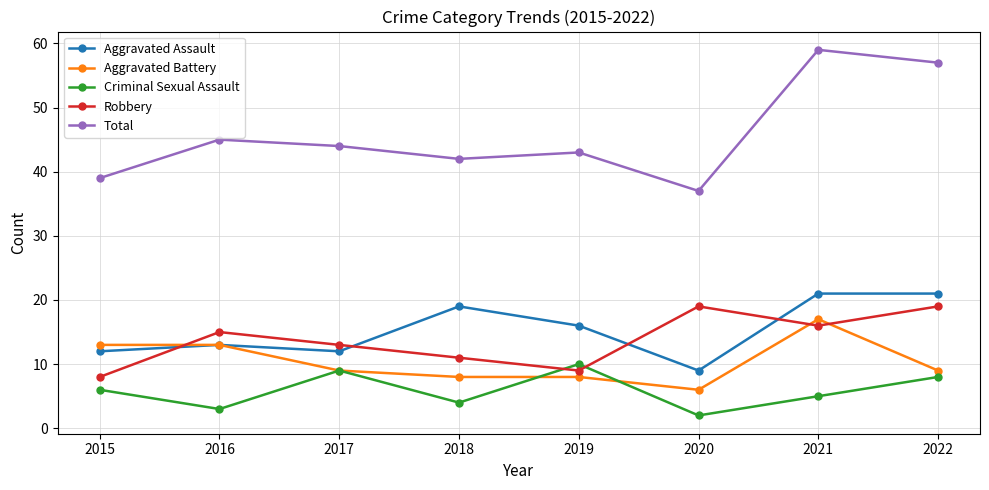

What is the sum of all Robbery values?

110